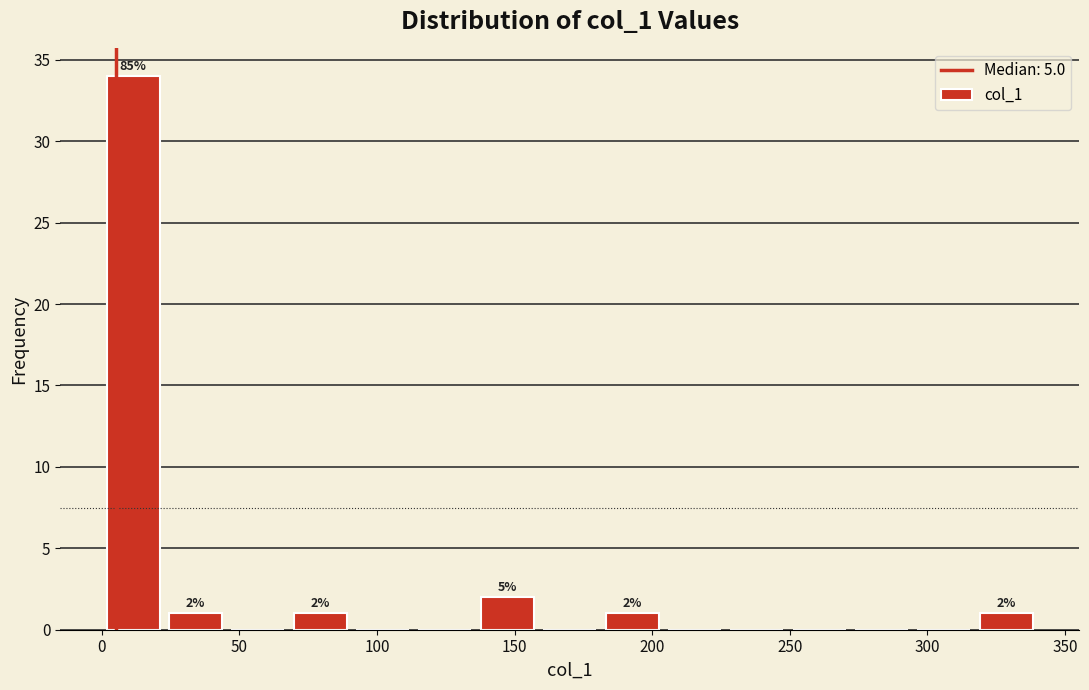

Over which range of the x-axis is the bar tallest?

0 to 25